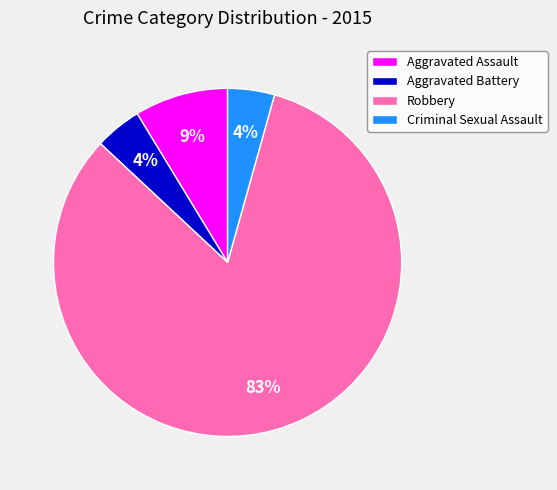

Is the sum of Robbery and Criminal Sexual Assault greater than half?

Yes